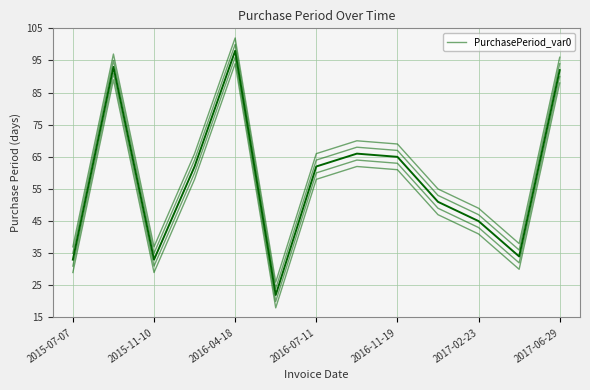

How many lines are shown in the chart?

5